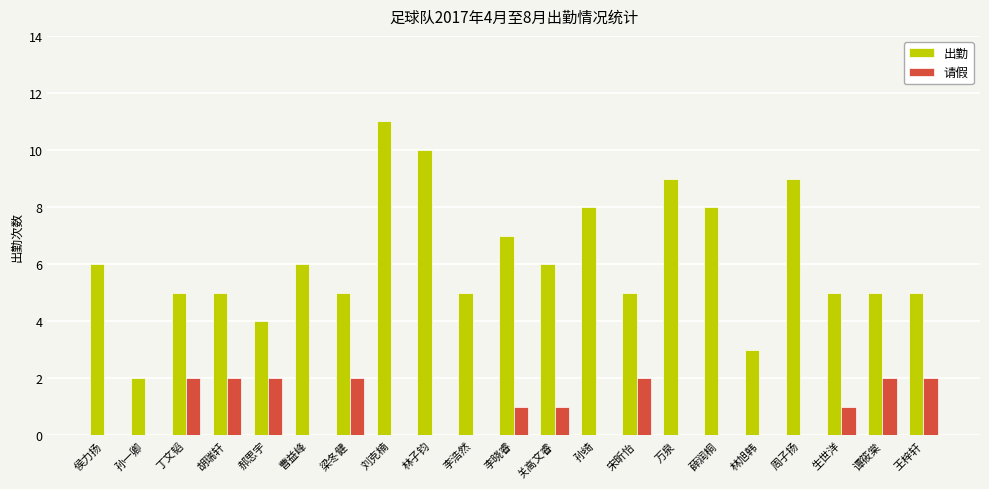

How many 请假 values are between 0 and 2?

21